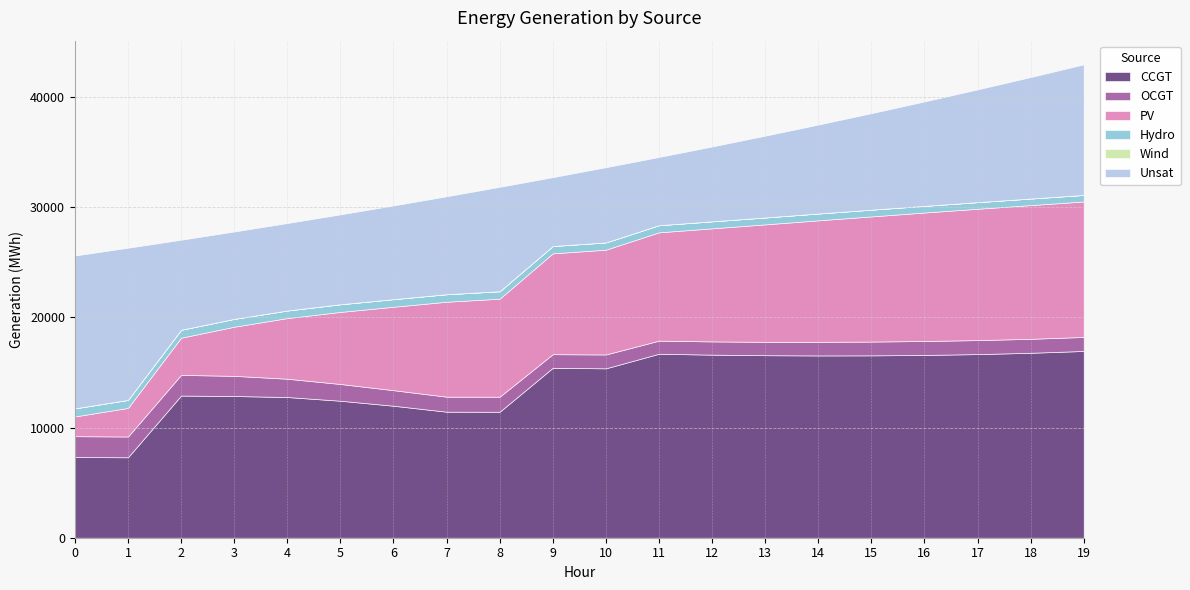

What is the maximum value shown in the chart?

16947